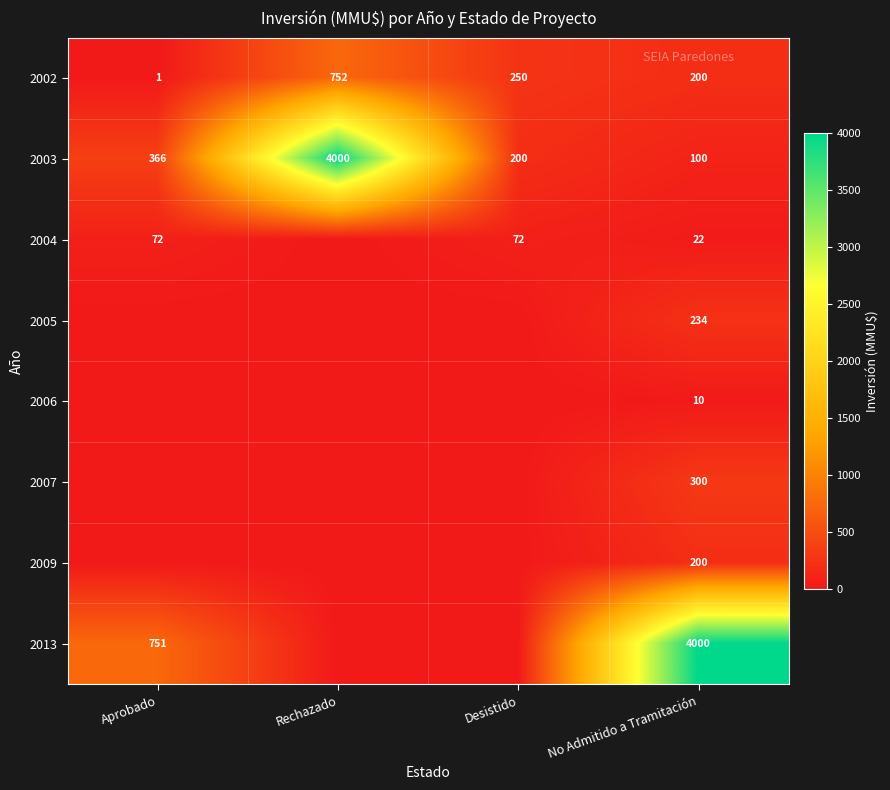

What is the spread (max minus min) of values at No Admitido a Tramitación?

3990